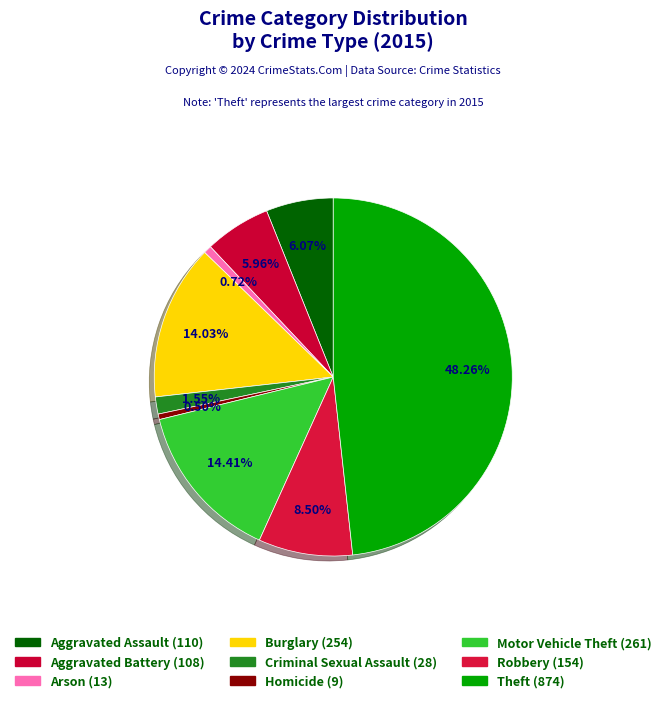

To the nearest percent, what is the average slice percentage?

11%